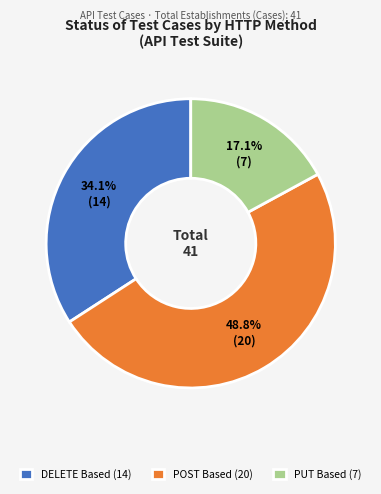

Approximately how many times larger is the value at DELETE compared to PUT?

2.0